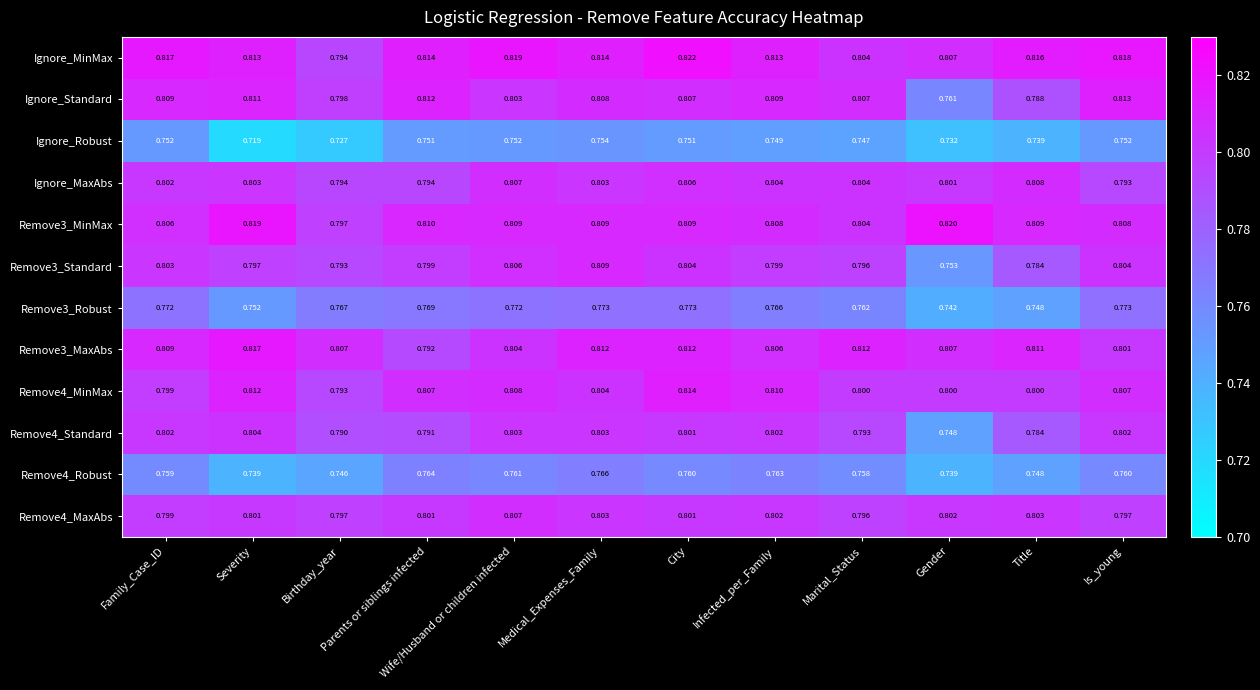

At how many categories does at least one series exceed 0?

12